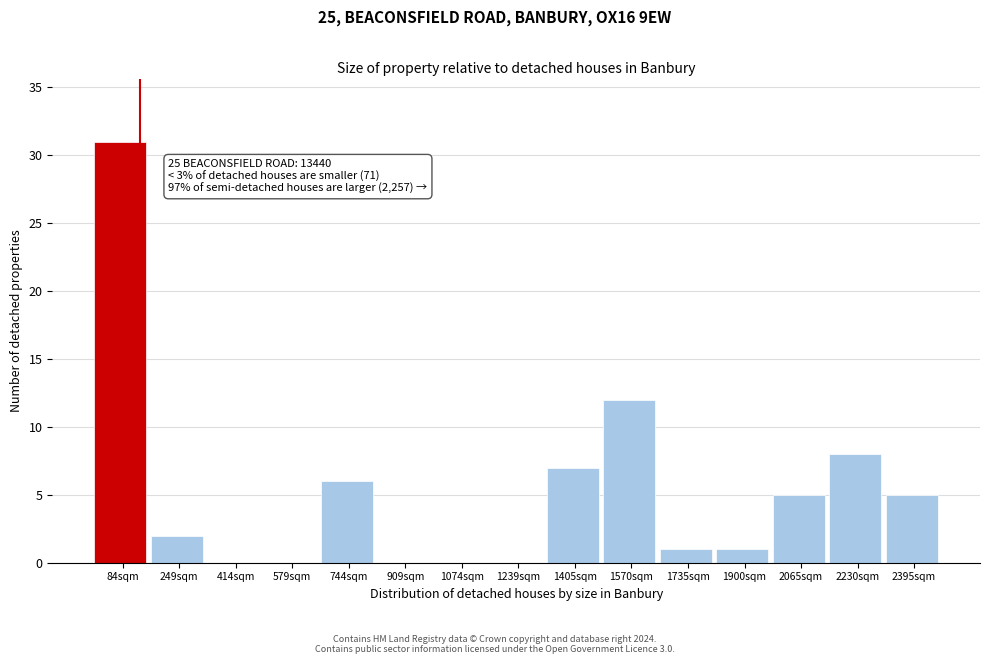

Reading left to right, list all the values displayed in this chart.

84sqm=31	249sqm=2	414sqm=0	579sqm=0	744sqm=6	909sqm=0	1074sqm=0	1239sqm=0	1405sqm=7	1570sqm=12	1735sqm=1	1900sqm=1	2065sqm=5	2230sqm=8	2395sqm=5